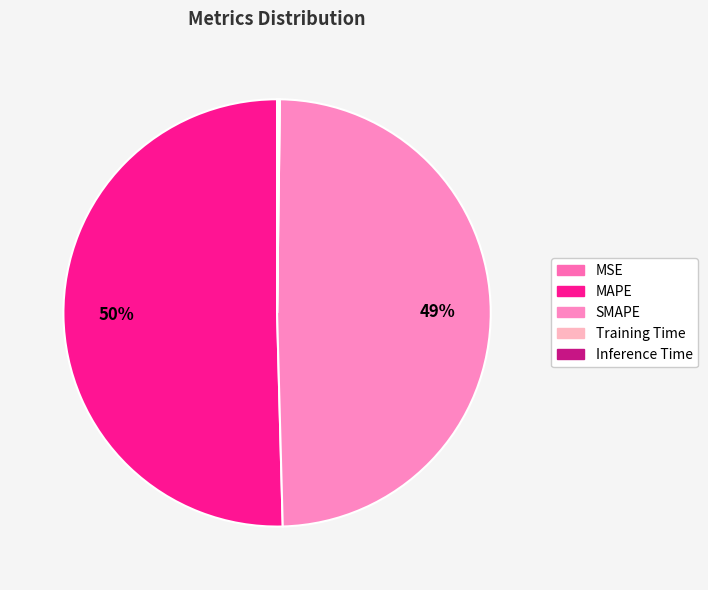

The MSE slice represents 0% of the pie. True or false?

True